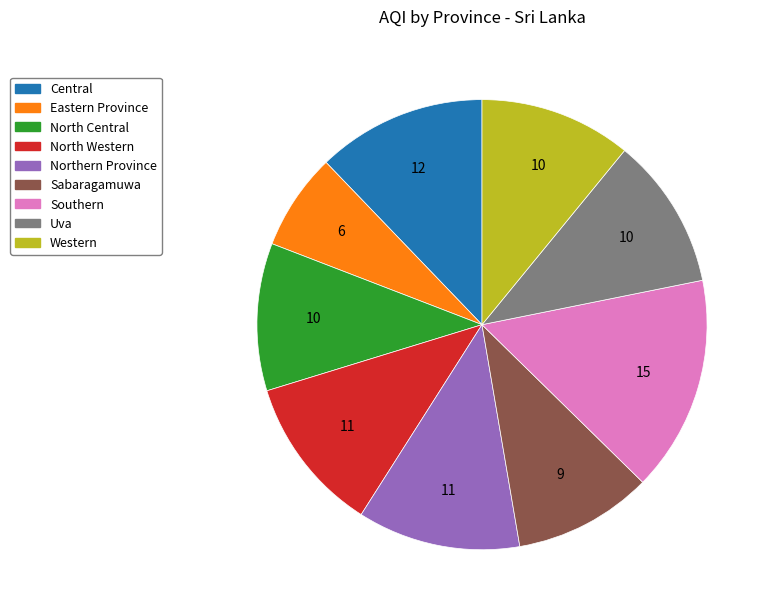

Does Central account for over 50% of the chart?

No